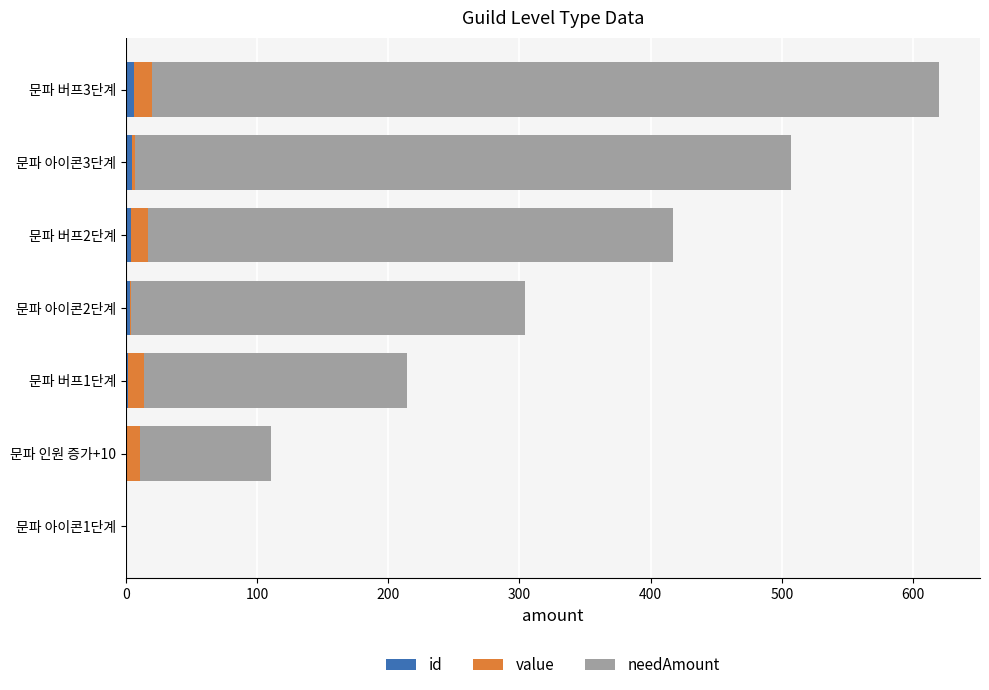

At which category is the sum across all series the highest?

문파 버프3단계